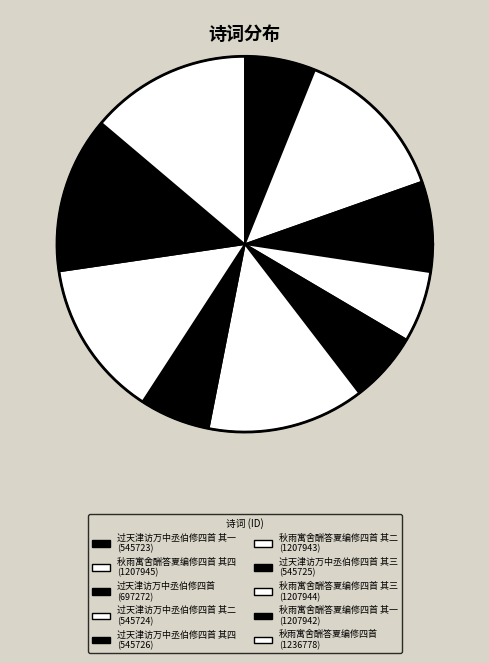

Which has a higher value, 秋雨寓舍酬答夏编修四首 其二 or 过天津访万中丞伯修四首 其一?

秋雨寓舍酬答夏编修四首 其二